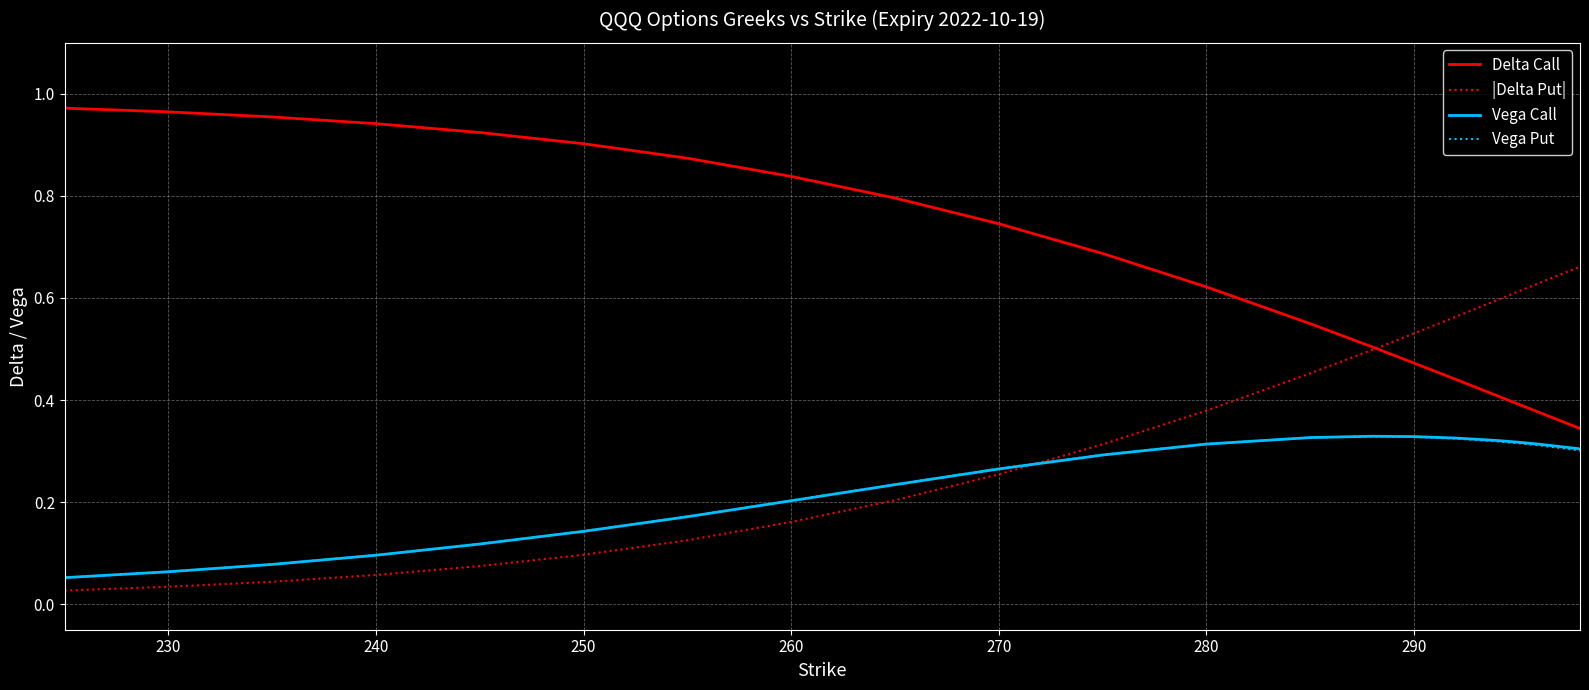

Which series has the largest total across all categories?

Delta Call